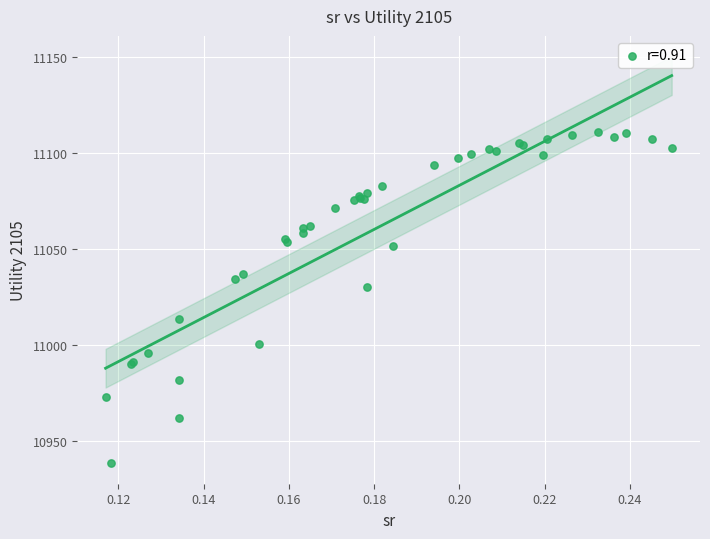

What Y value in the scatter plot is closest to 11024?

11030.3